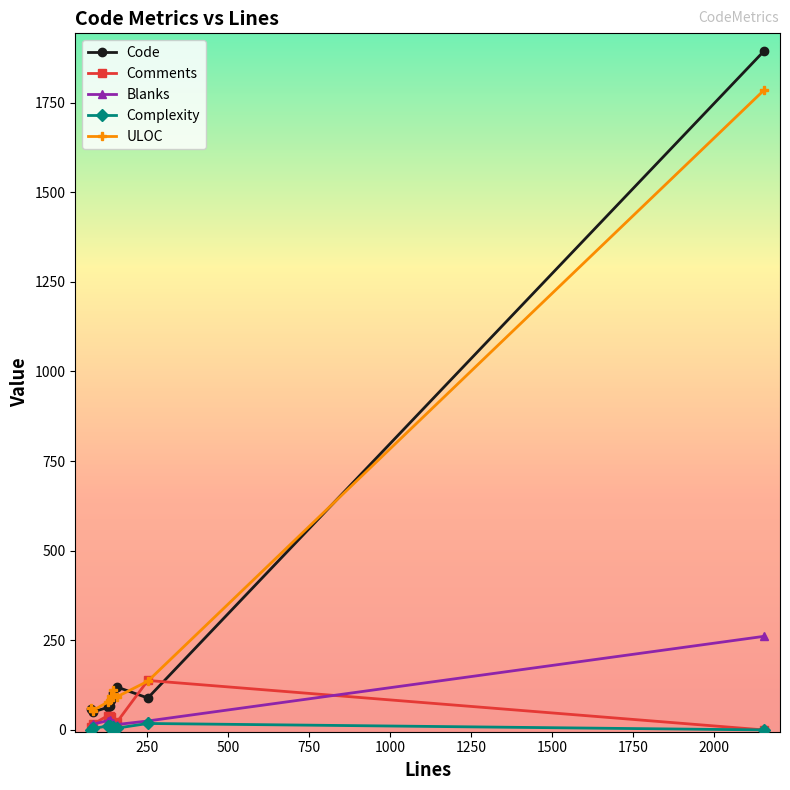

True or false: Complexity and ULOC cross at least once.

False